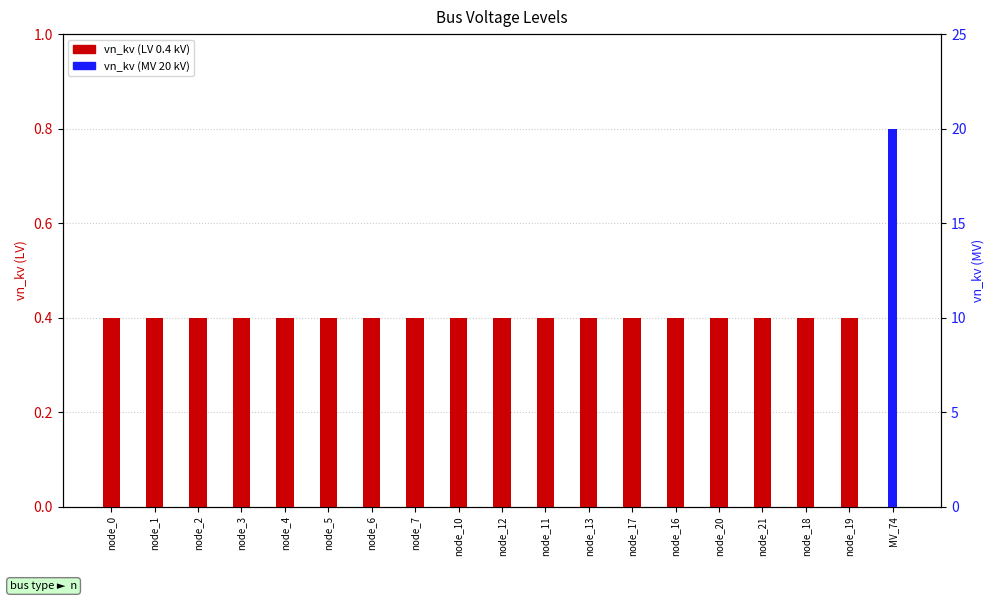

The value of vn_kv (MV 20 kV) at node_13 is 0.0. True or false?

True